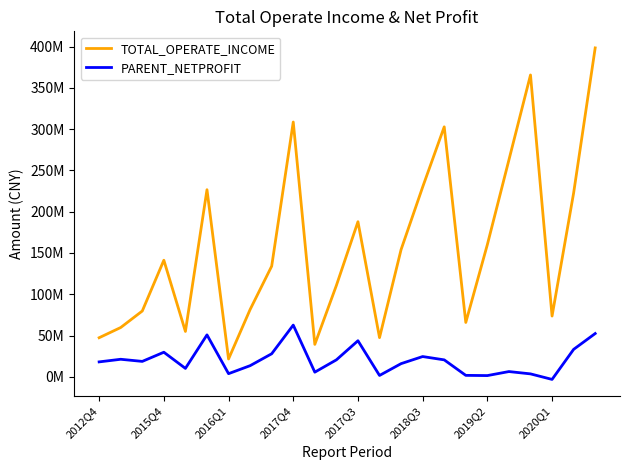

True or false: PARENT_NETPROFIT and TOTAL_OPERATE_INCOME cross at least once.

False